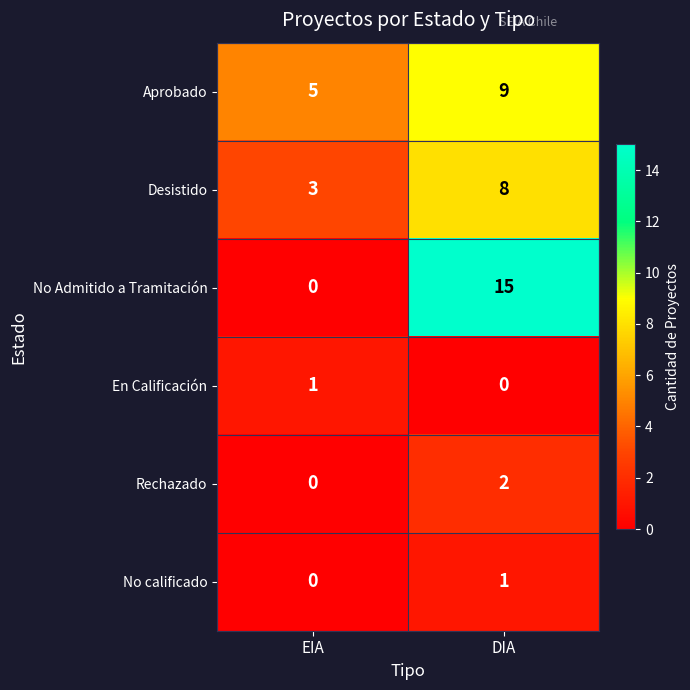

How many categories are shown in the chart?

2